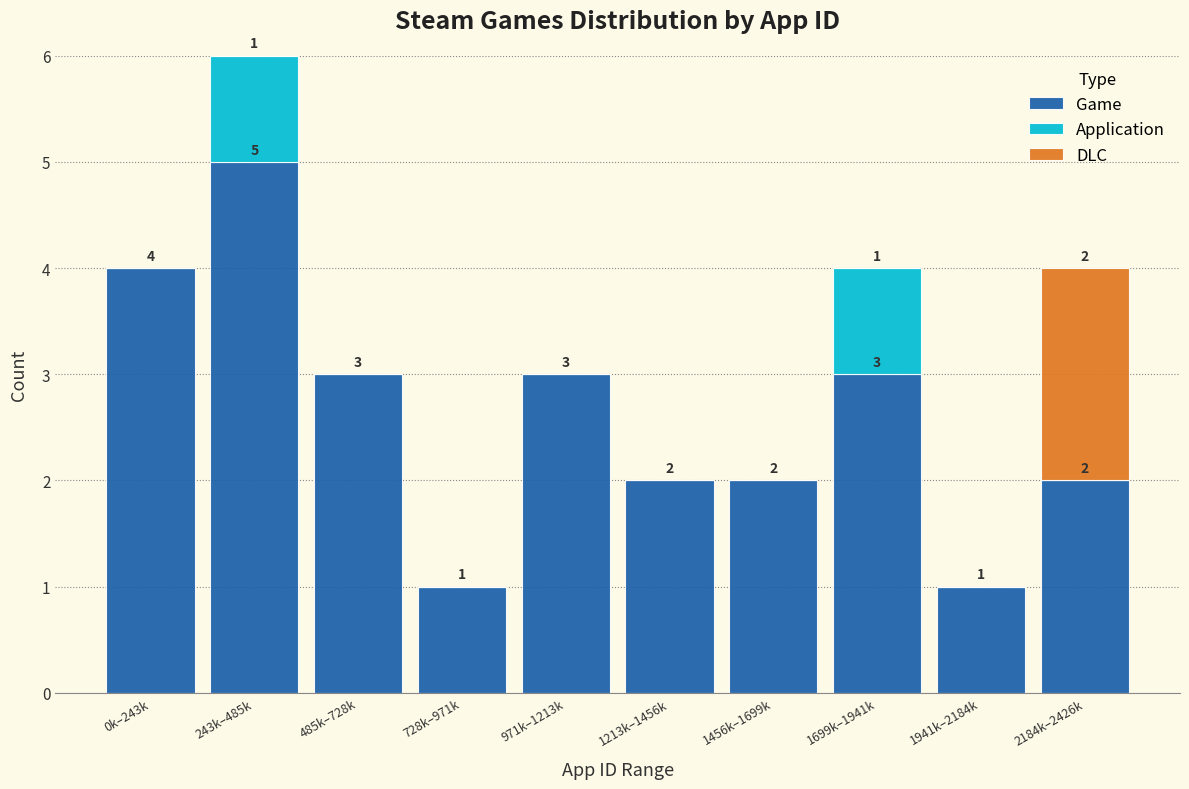

Reading left to right, transcribe the values for Game.

0k–243k=4	243k–485k=5	485k–728k=3	728k–971k=1	971k–1213k=3	1213k–1456k=2	1456k–1699k=2	1699k–1941k=3	1941k–2184k=1	2184k–2426k=2